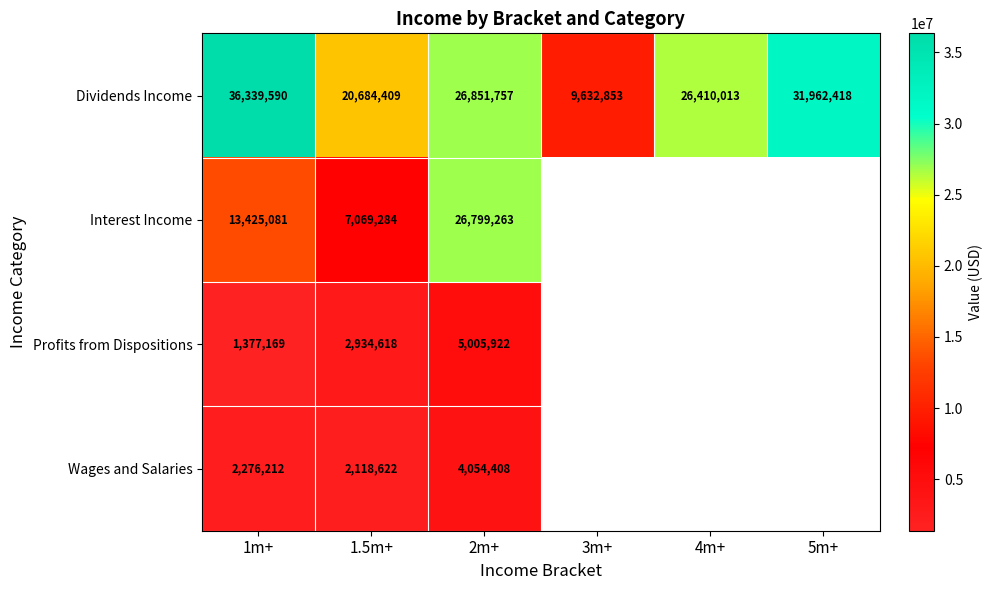

Which category has the lowest value in the Dividends Income series?

3m+